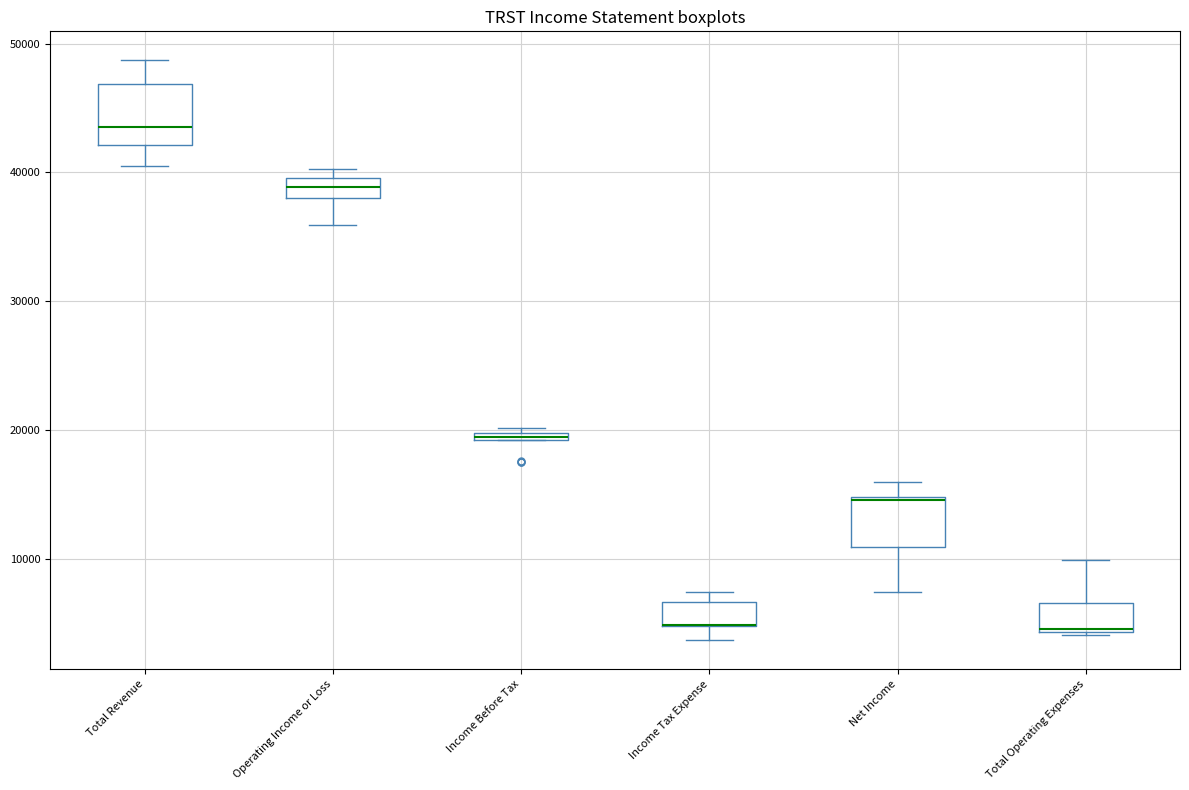

Where does the median line of the box for Total Operating Expenses sit on the y-axis? The values are not printed on the chart, so give them approximately, as read against the axis.

5000